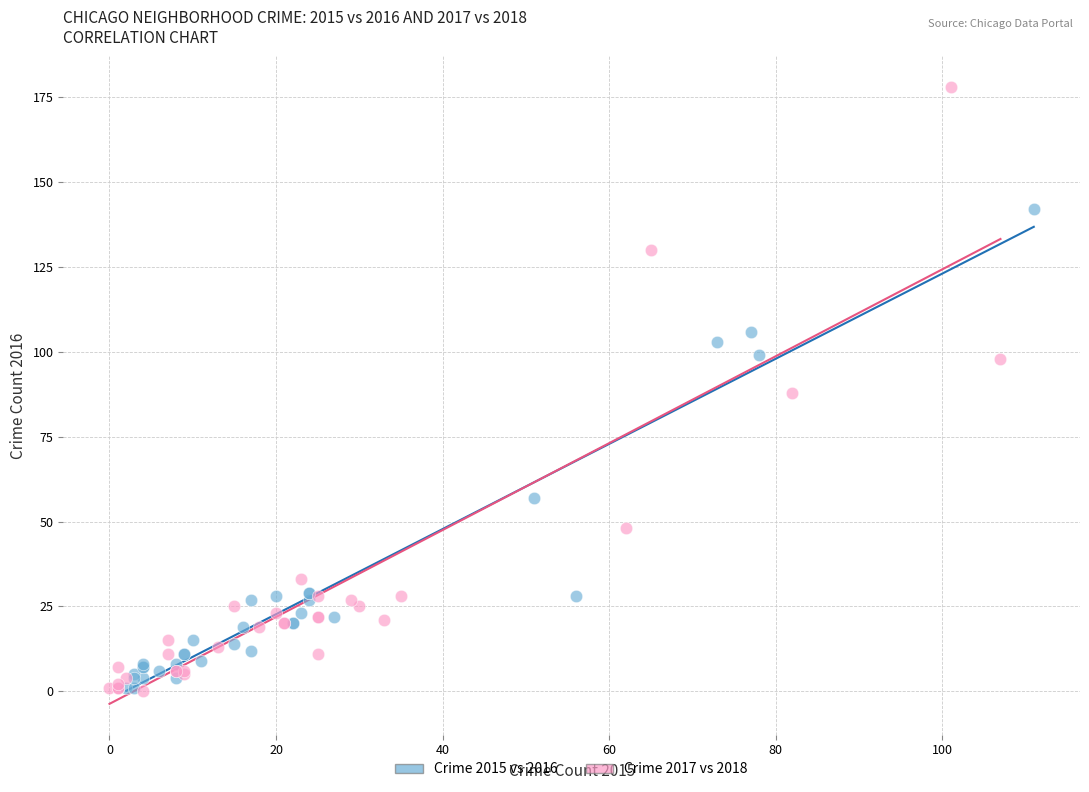

What are all the series names shown in the legend?

Crime 2015 vs 2016, Crime 2017 vs 2018